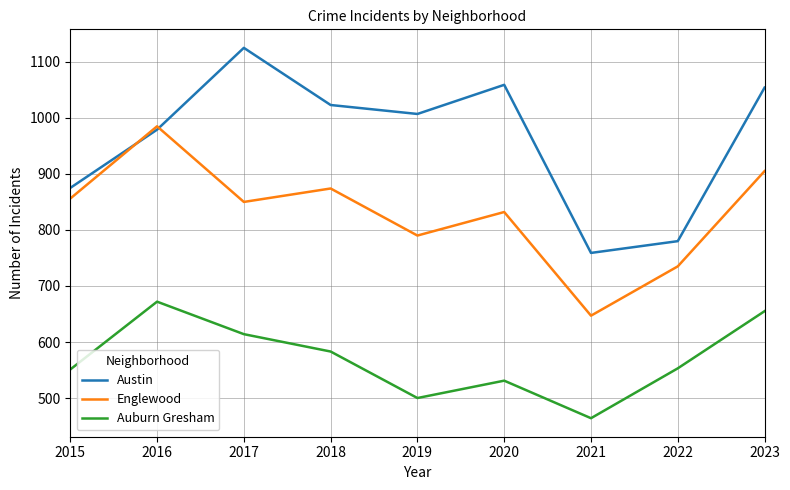

The Austin series shows 875 at 2015. True or false?

True